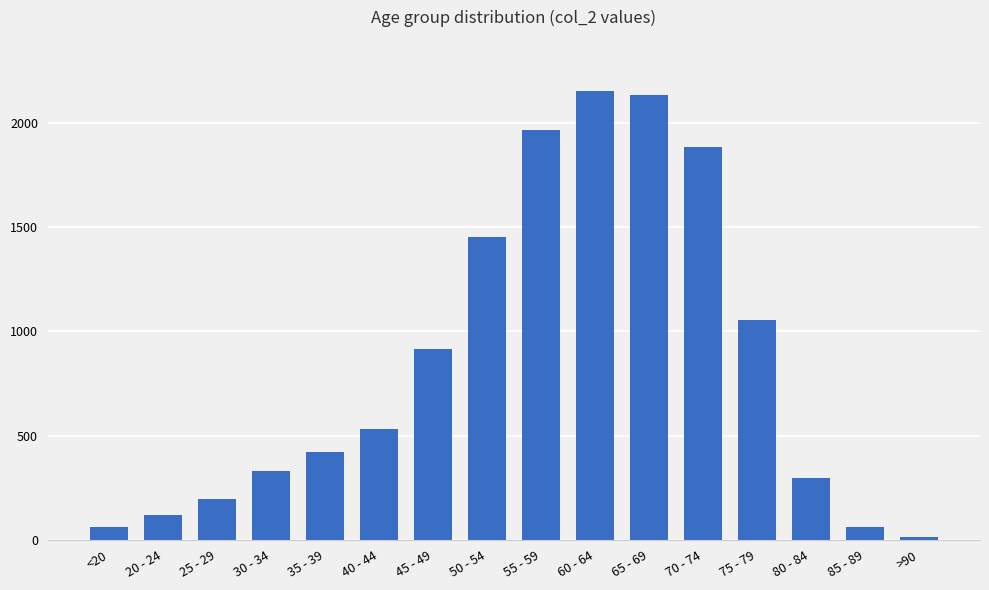

Between 45 - 49 and 75 - 79, which is larger?

75 - 79